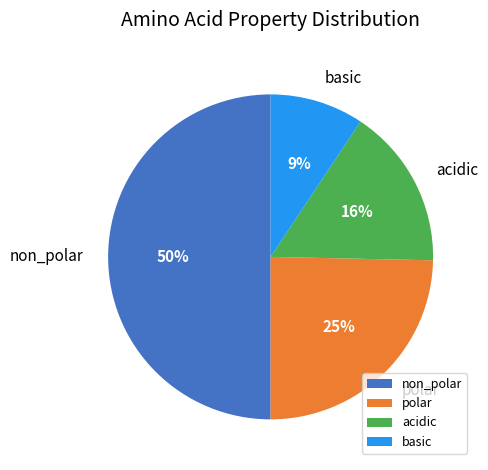

To the nearest percent, what portion does basic represent?

9%